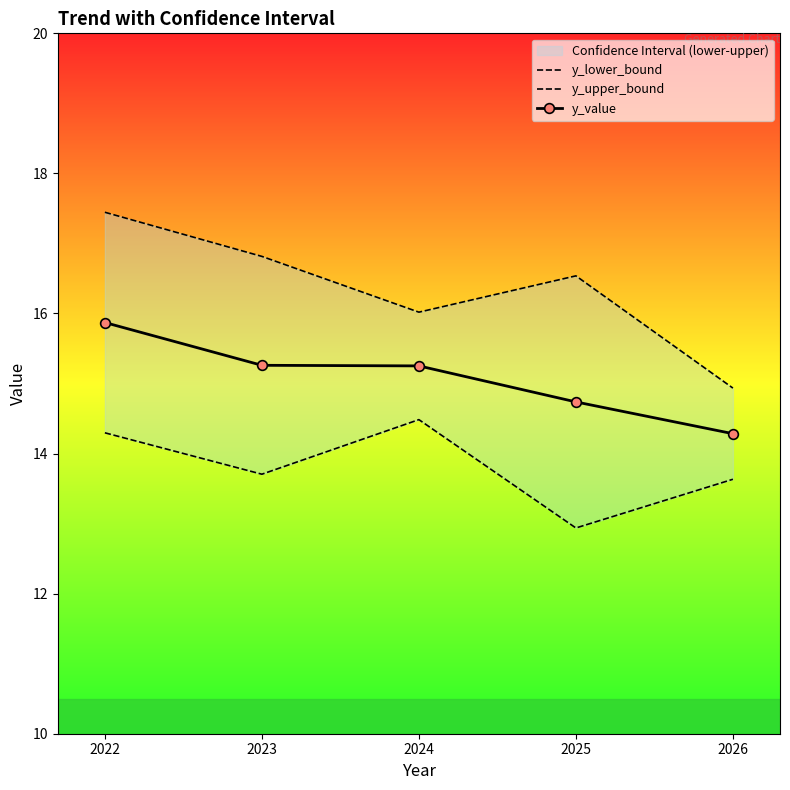

Rank the series at 2024 from lowest to highest value.

y_lower_bound, y_value, y_upper_bound